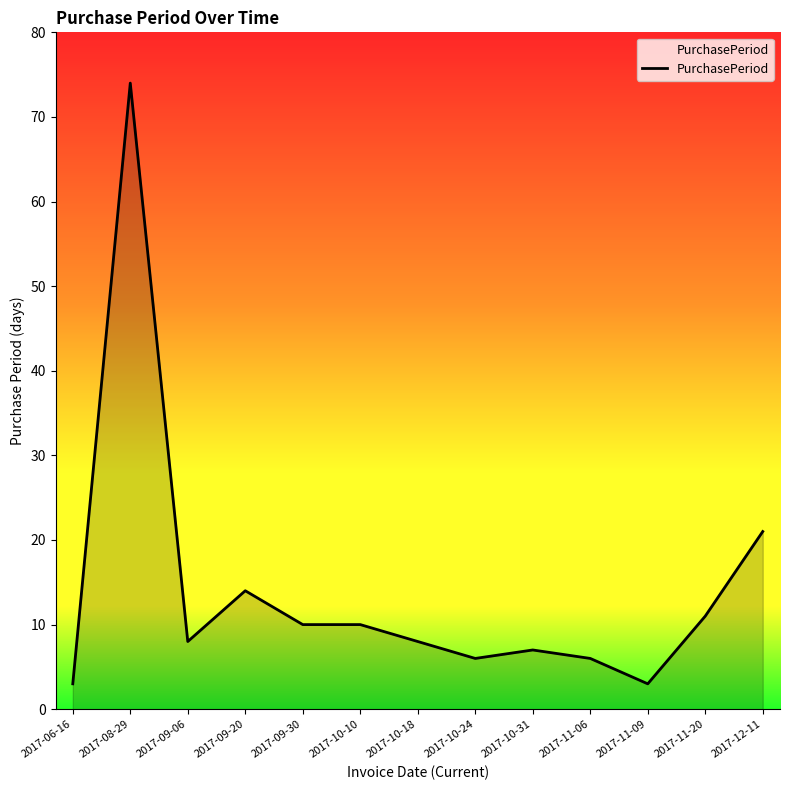

At which category does the chart reach its peak across all series?

2017-08-29